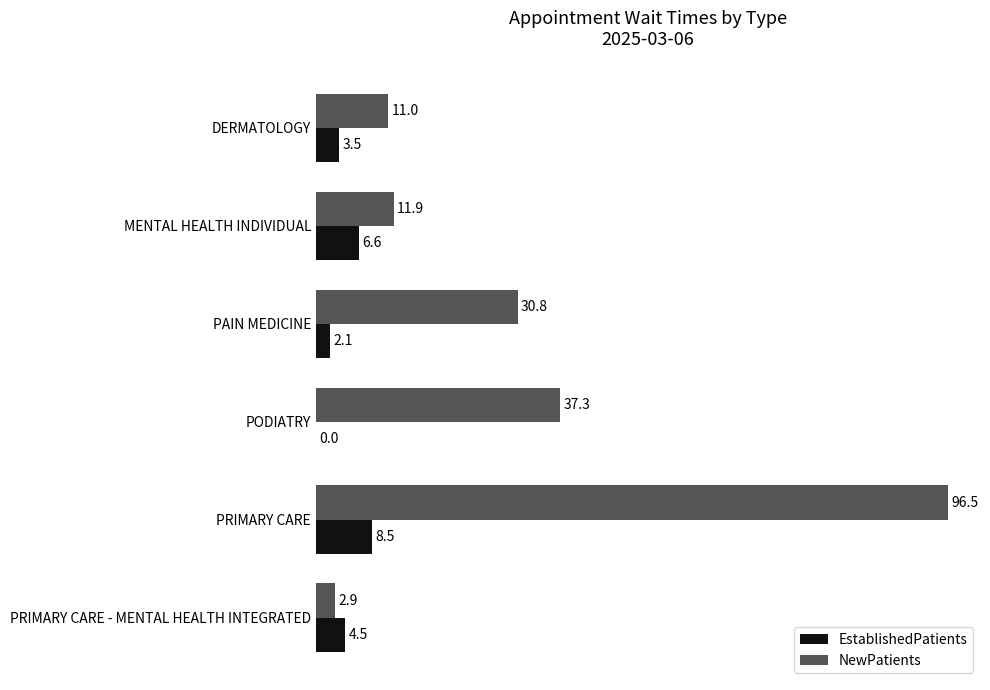

How many distinct data groups are displayed?

2